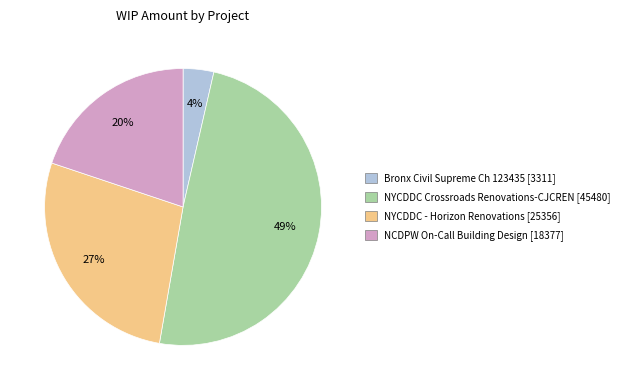

Is there a majority slice in this chart?

No